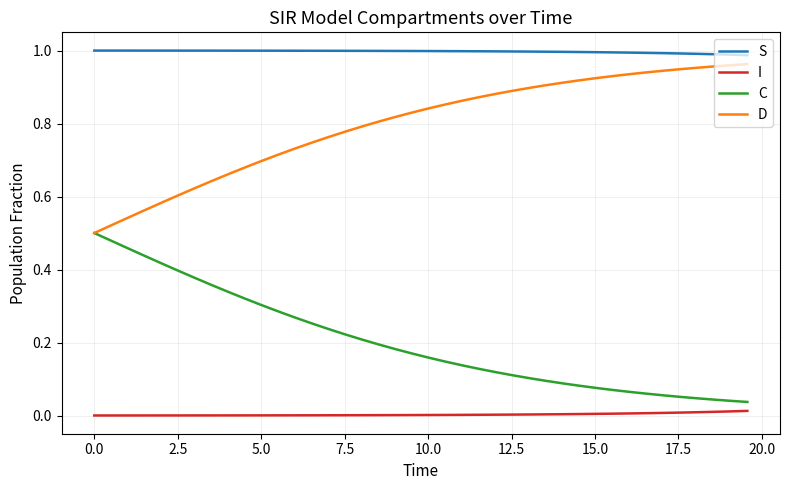

True or false: D and I intersect in this chart.

False